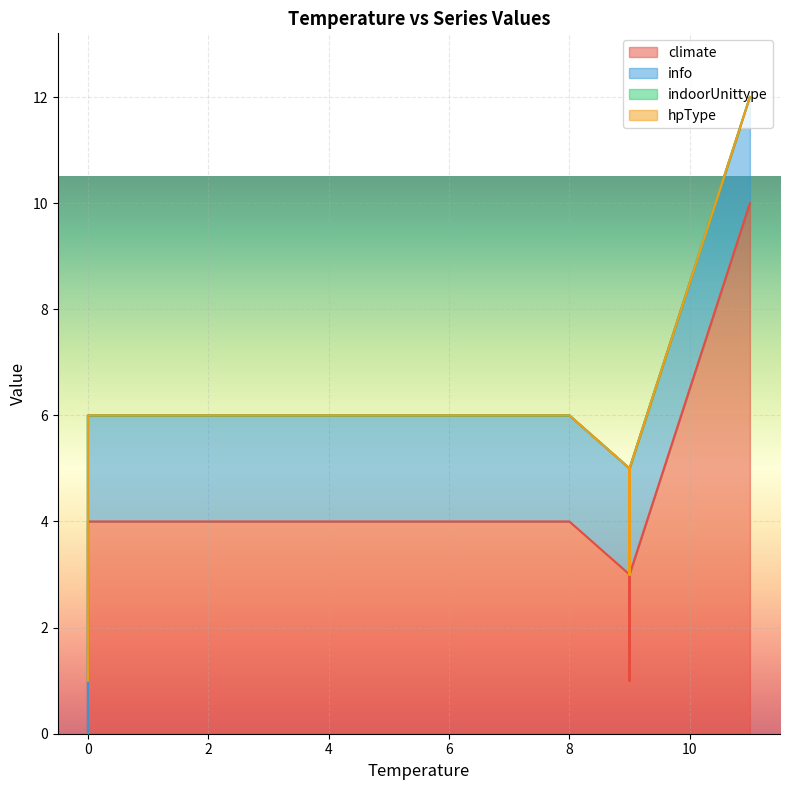

The indoorUnittype series shows 0 at 9. True or false?

True